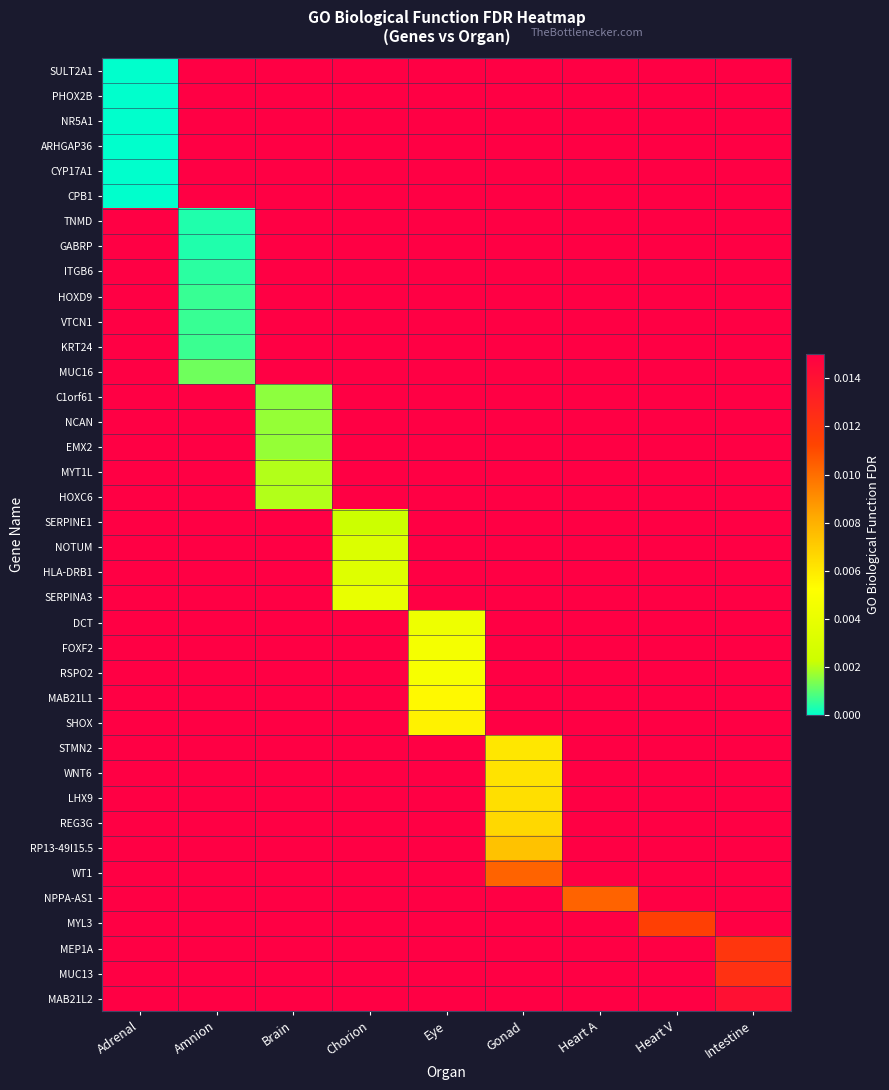

At which category is the sum across all series the highest?

Heart V